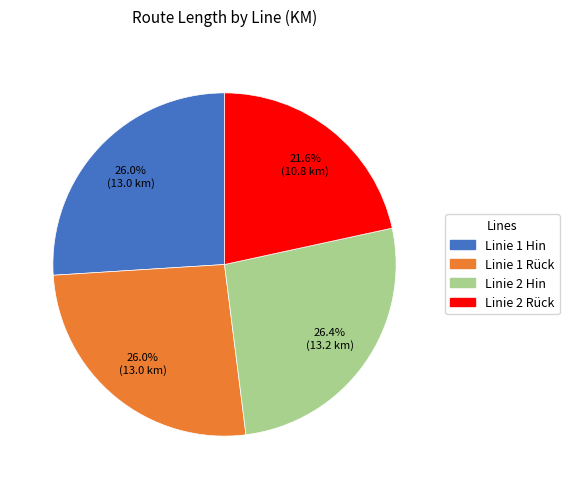

Does any single category account for the majority?

No